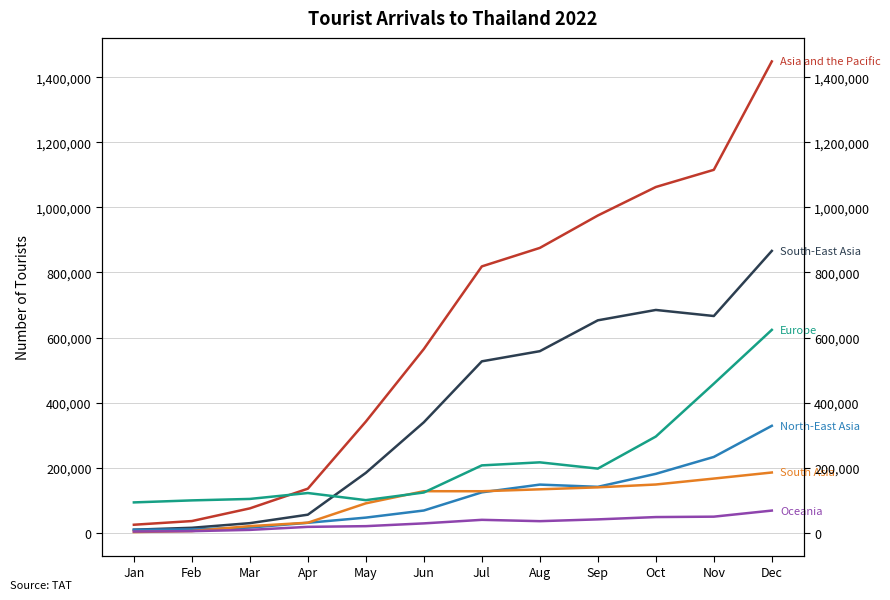

How many times do Europe and South Asia cross each other?

2